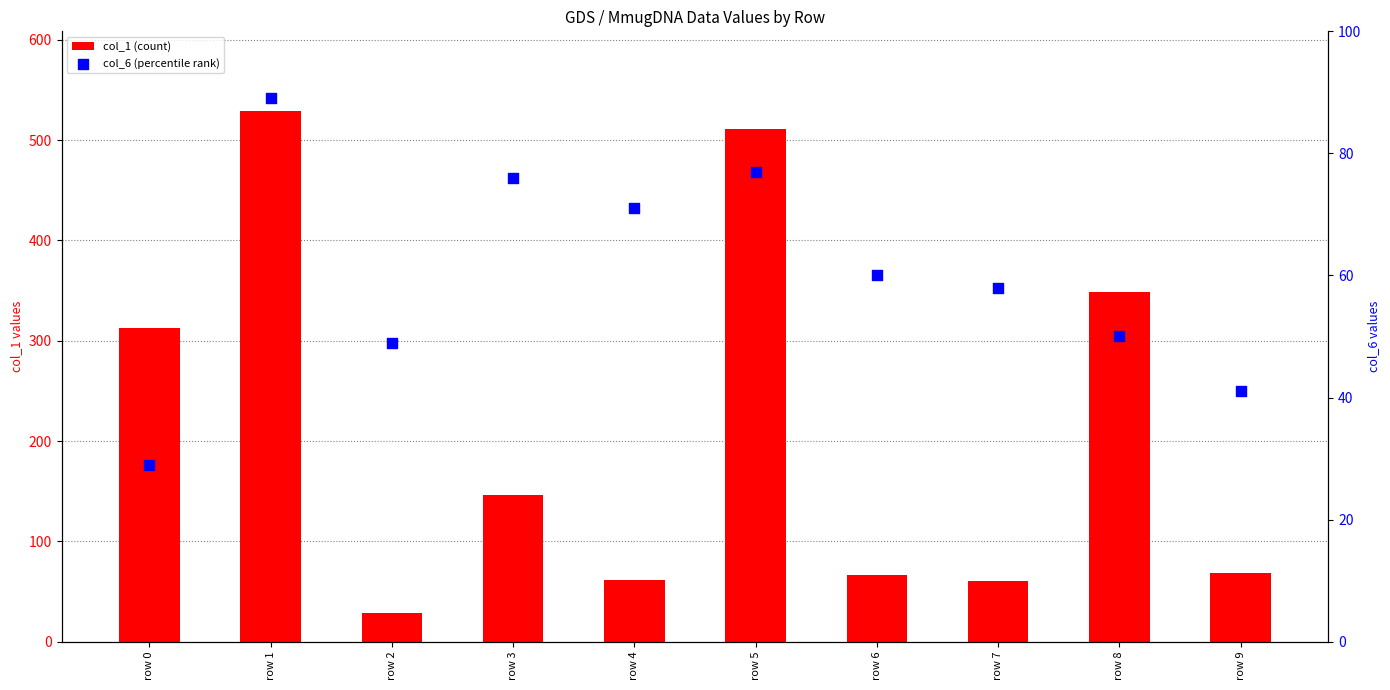

Is the value of col_6 (percentile rank) at row 7 greater than the value of col_1 (count) at row 9?

No